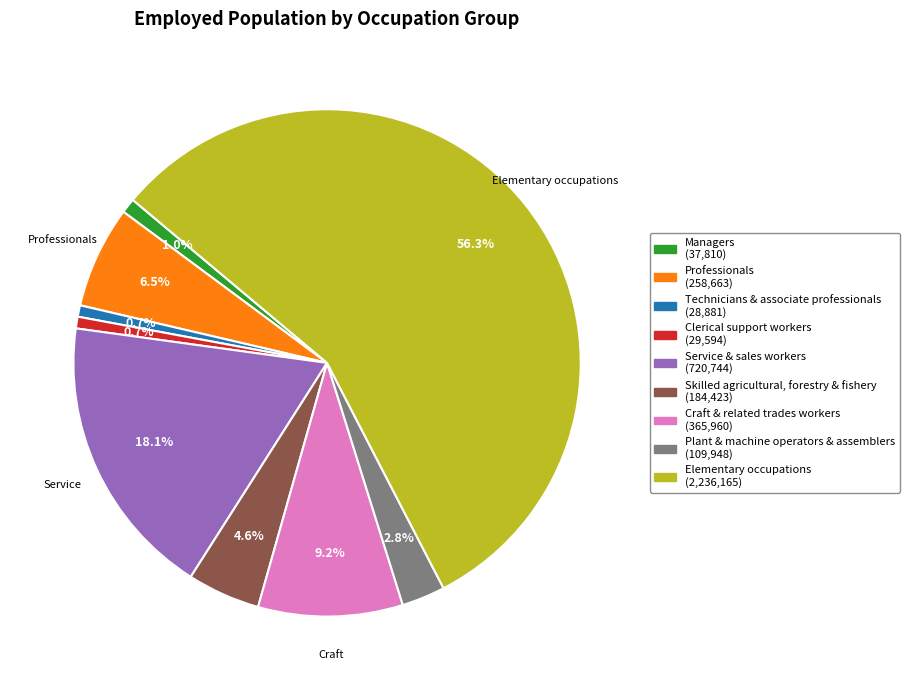

To the nearest percent, what is the average slice percentage?

11%